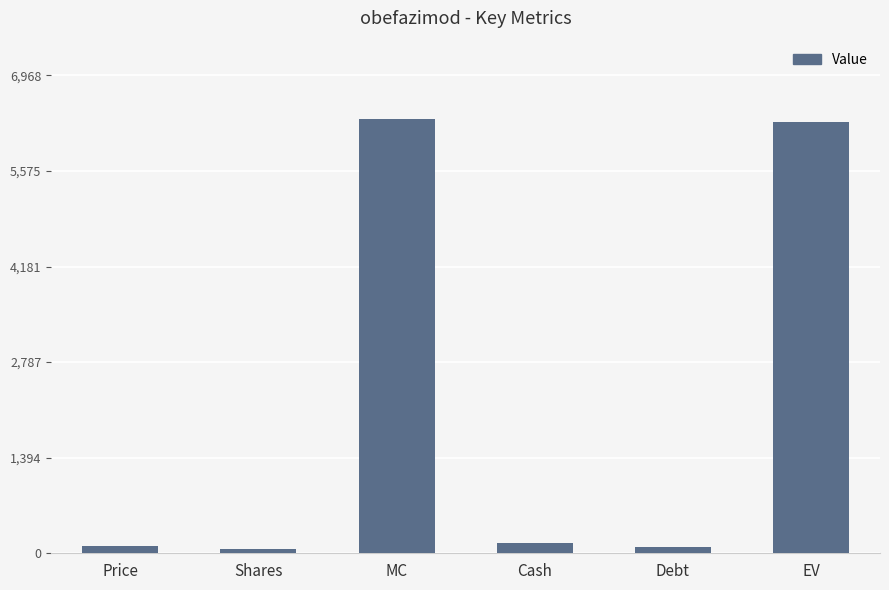

Are the bars horizontal?

No